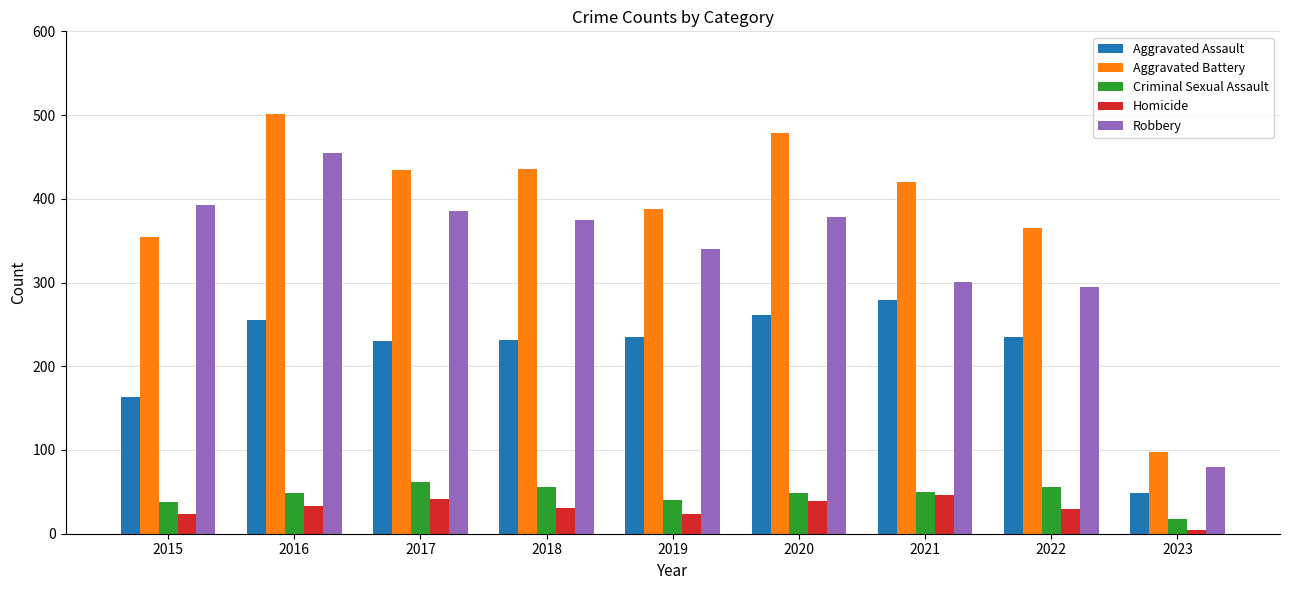

Where is Robbery nearest to the value 267?

2022